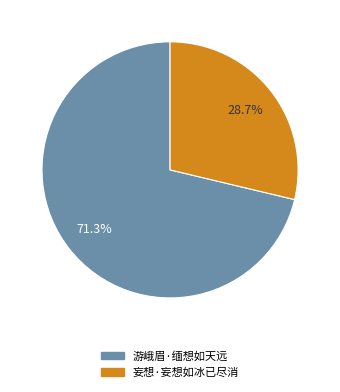

Between 妄想·妄想如冰已尽消 and 游峨眉·缅想如天远, which is larger?

游峨眉·缅想如天远